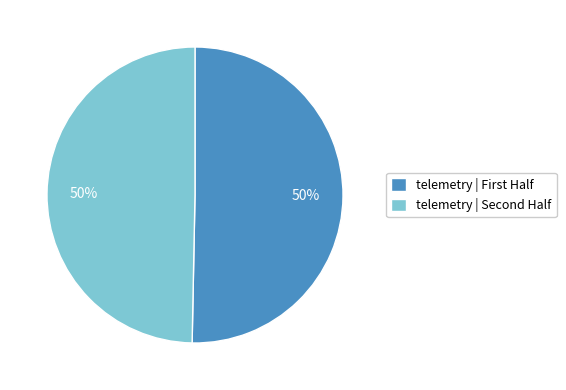

To the nearest percent, what is the average slice percentage?

50%